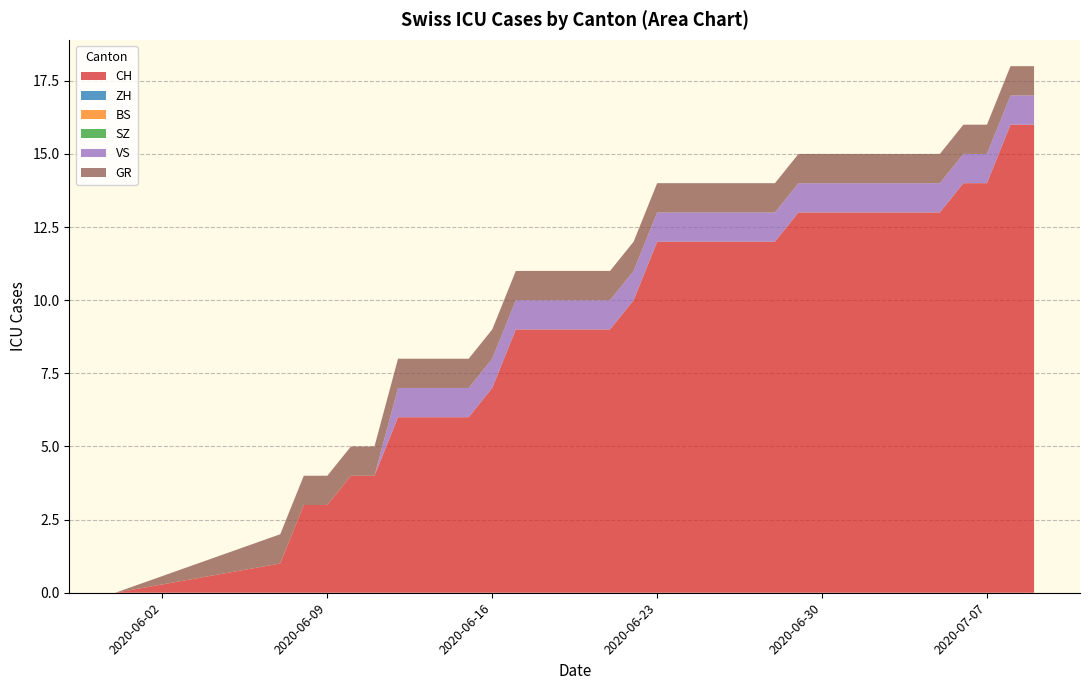

Does the chart have visible grid lines?

Yes